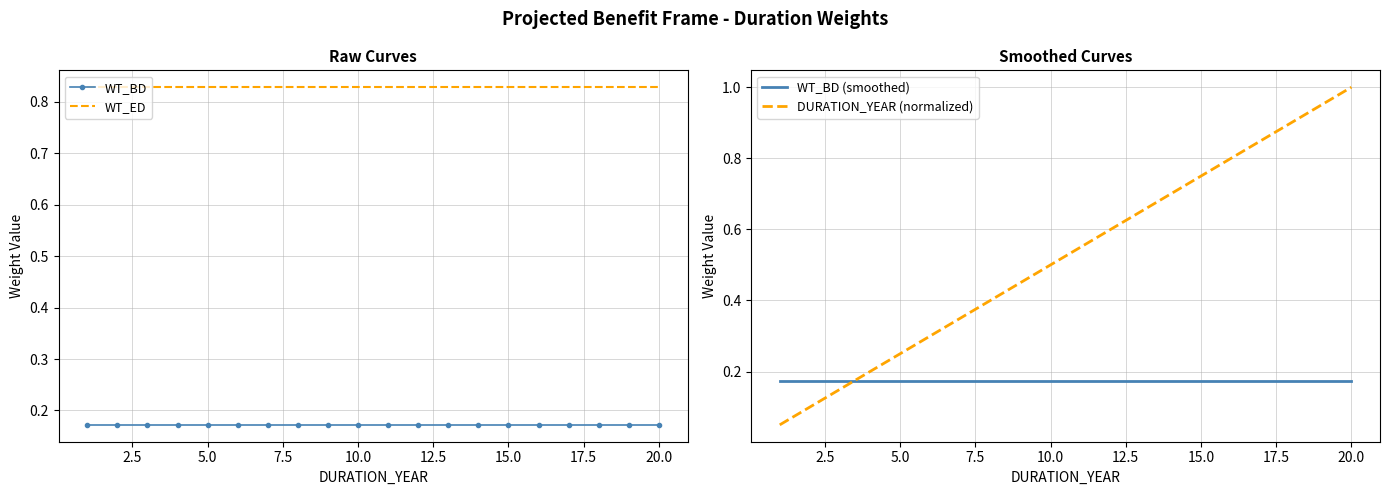

Is the value of WT_ED at 5.0 greater than the value of WT_BD (smoothed) at 13?

Yes